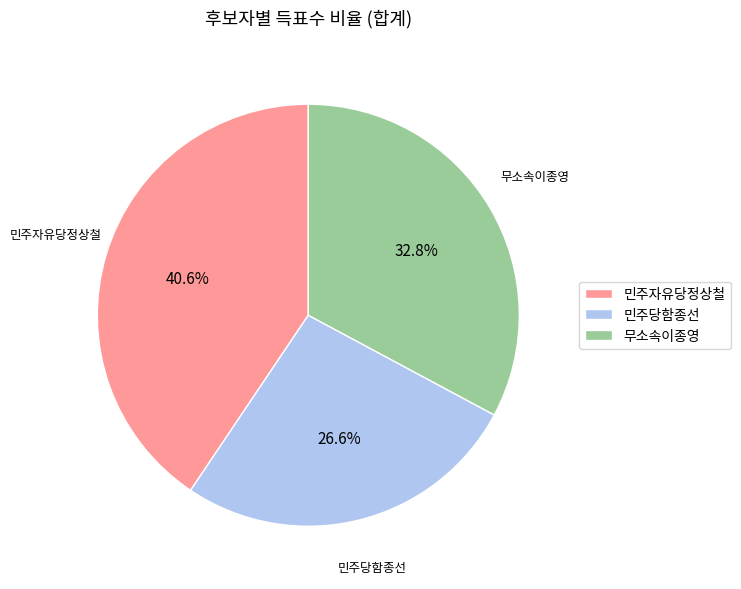

Which category has the smallest portion of the pie?

민주당함종선